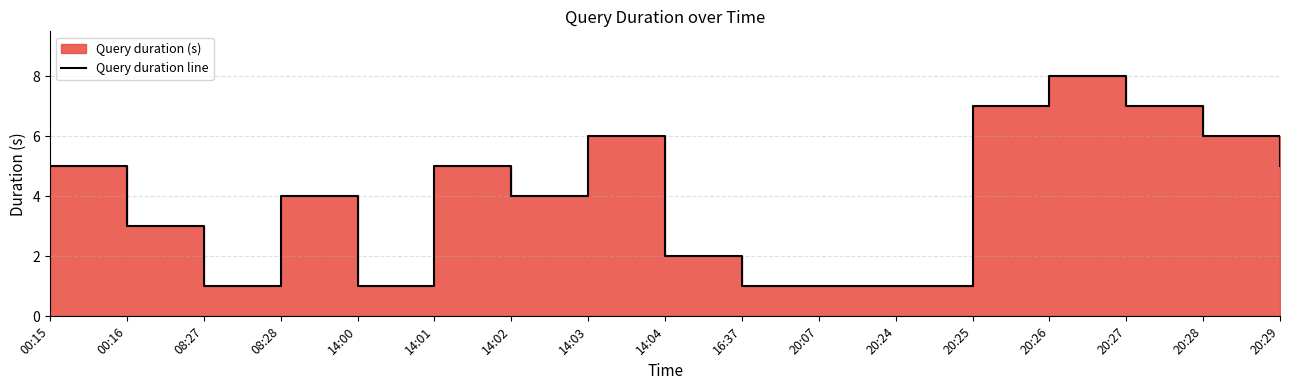

What is the value of the 14th point from the left?

8